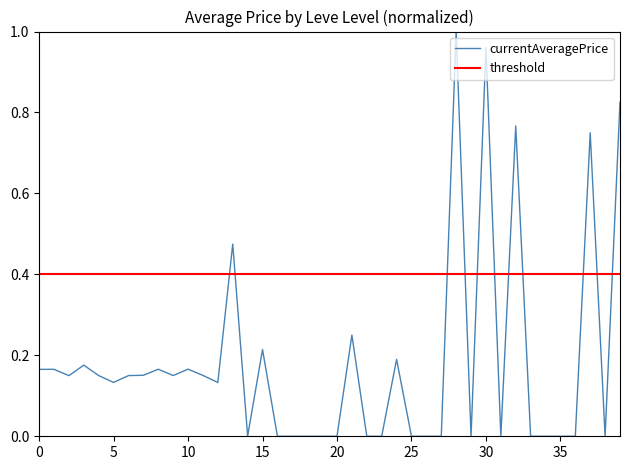

Rank the series by their average value, from lowest to highest.

currentAveragePrice, threshold